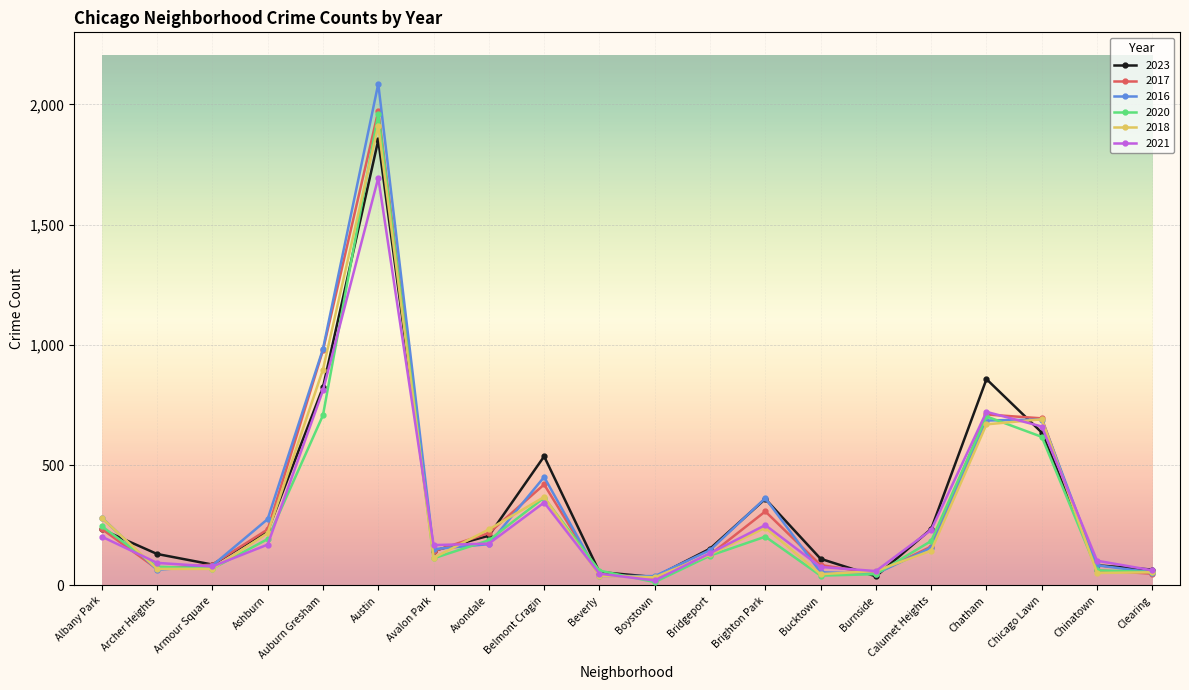

What is the approximate value of 2016 at Chatham, to the nearest 10?

690